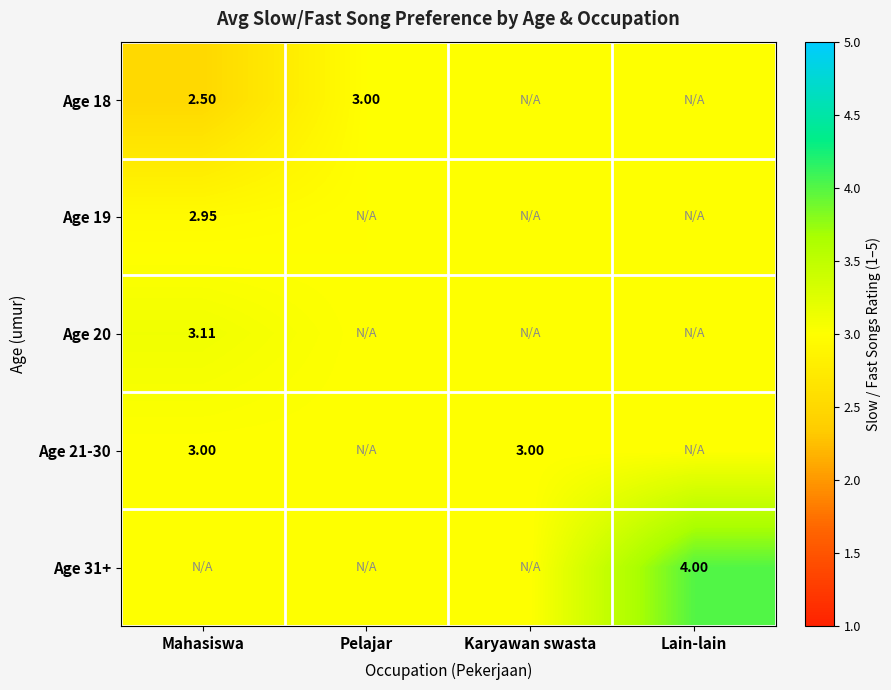

What value does the Age 21-30 series have at Karyawan swasta?

3.0